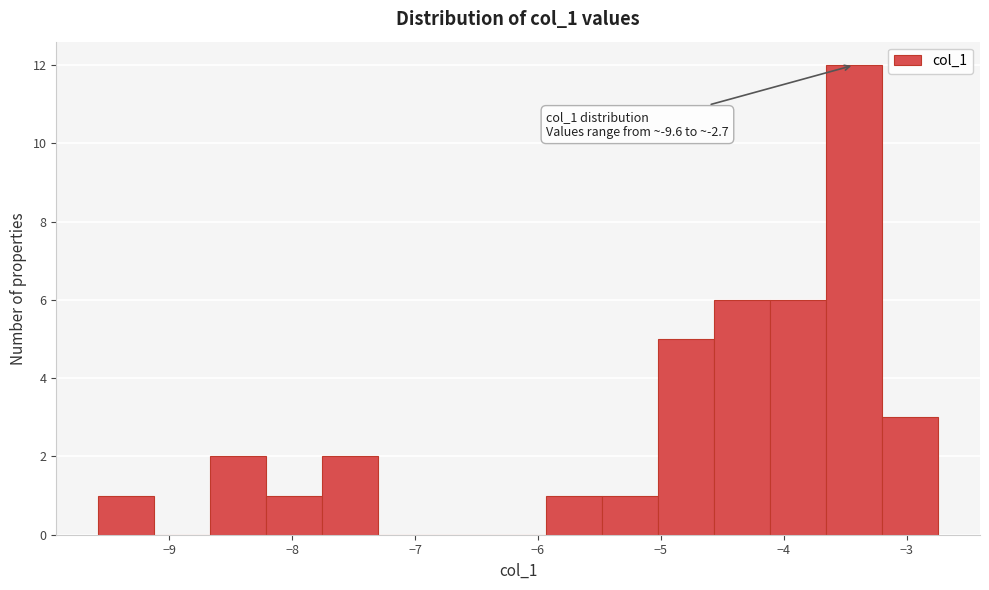

Which range on the x-axis has the tallest bar?

-3.7 to -3.2